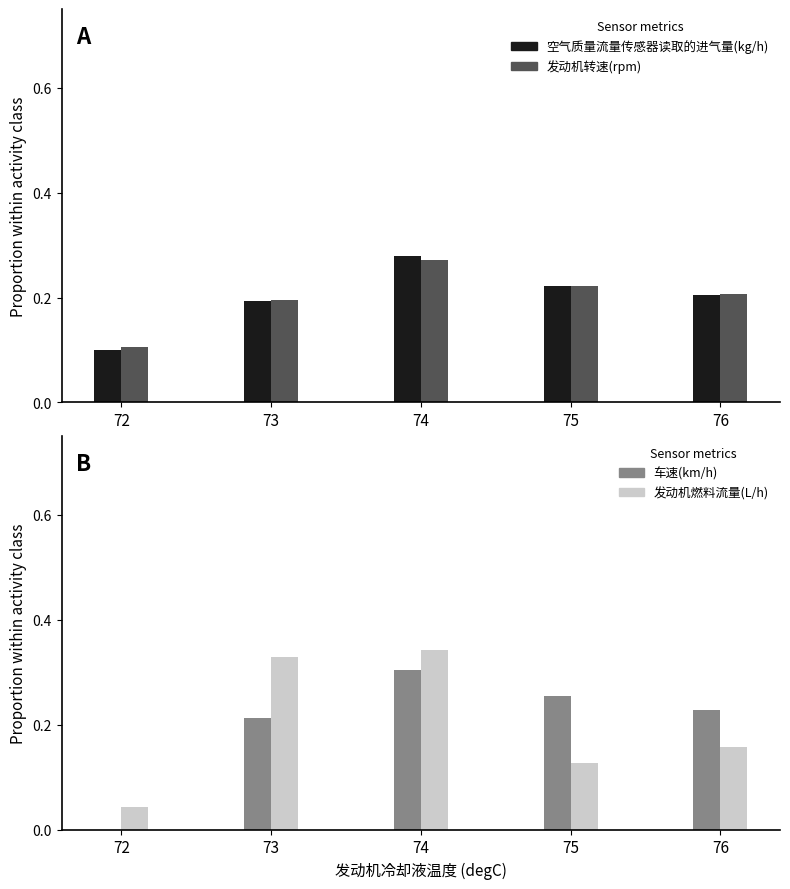

Reading right to left, list all the values displayed in this chart.

空气质量流量传感器读取的进气量(kg/h): 76=0.2	75=0.2	74=0.3	73=0.2	72=0.1
发动机转速(rpm): 76=0.2	75=0.2	74=0.3	73=0.2	72=0.1
车速(km/h): 76=0.2	75=0.3	74=0.3	73=0.2	72=0.0
发动机燃料流量(L/h): 76=0.2	75=0.1	74=0.3	73=0.3	72=0.0